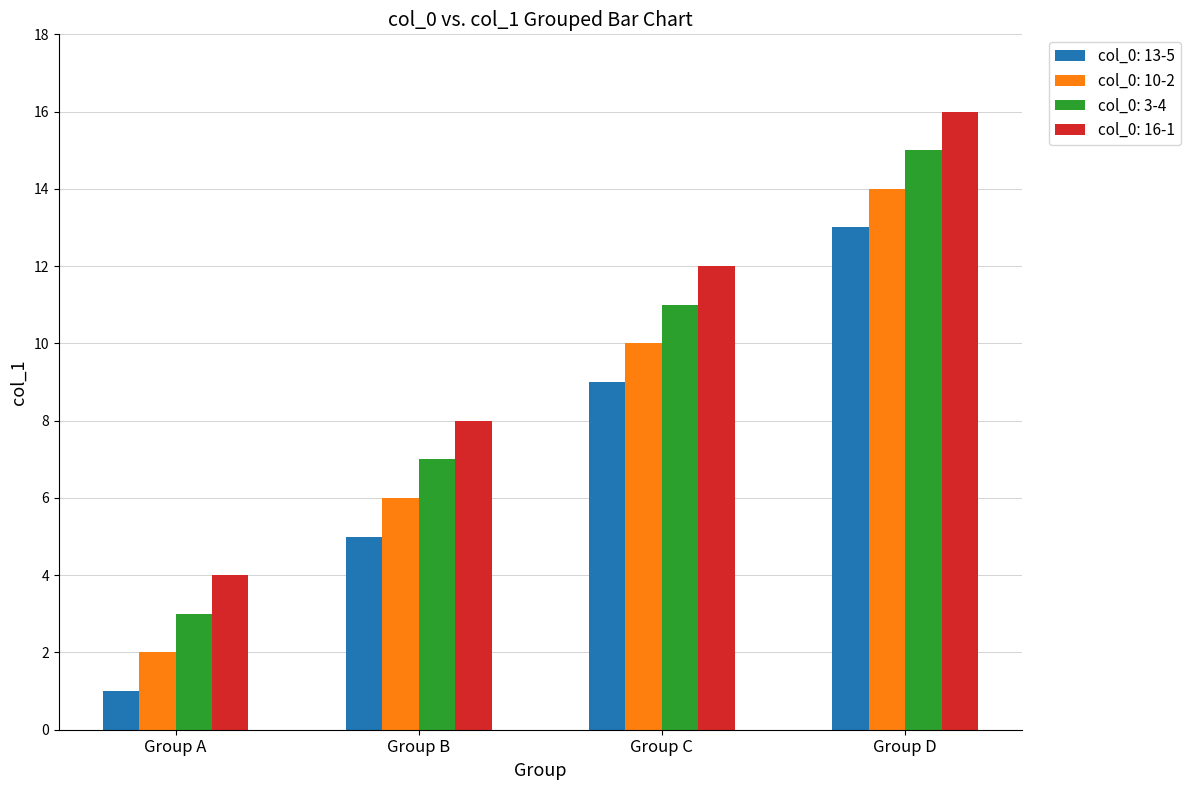

How many bars are there in total?

16